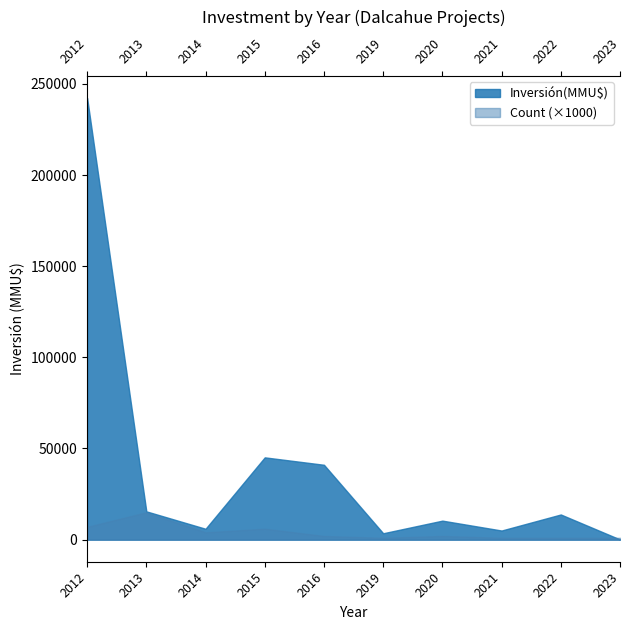

Rank the series by their average value, from highest to lowest.

Inversión(MMU$), Count (×1000)